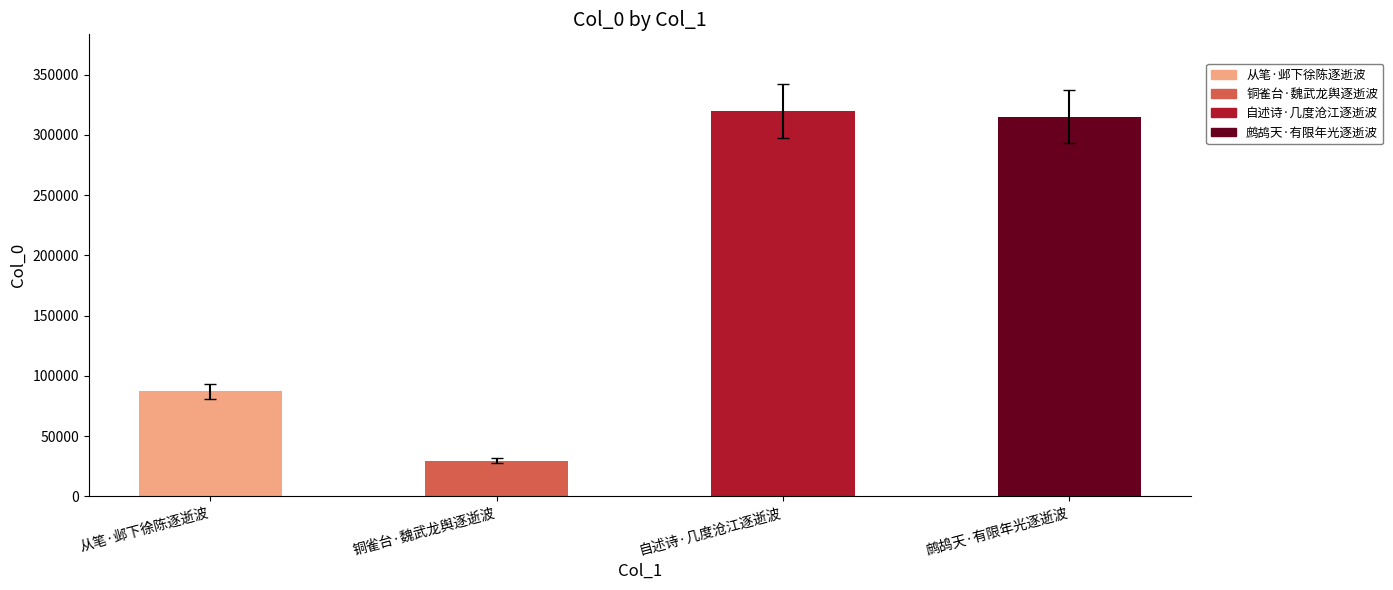

True or false: the data shows 319569 at 自述诗·几度沧江逐逝波.

True